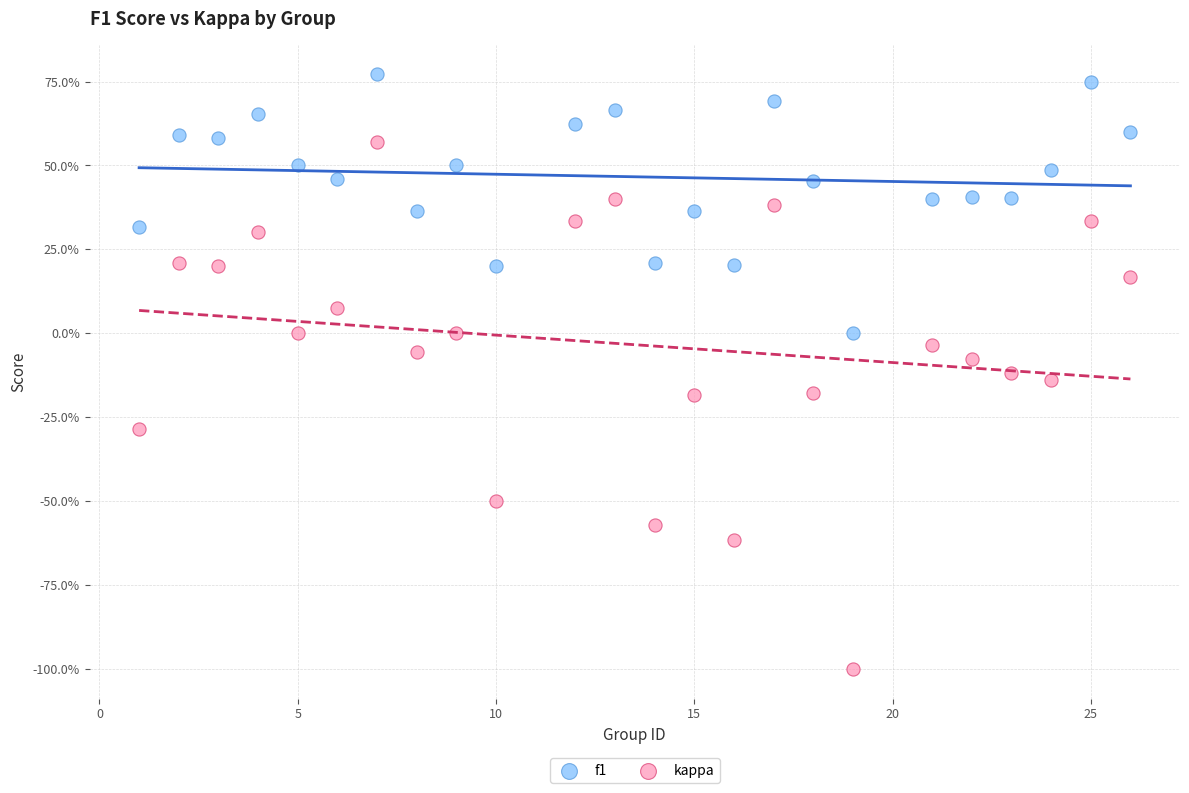

Which series has the largest Y range (max minus min)?

kappa